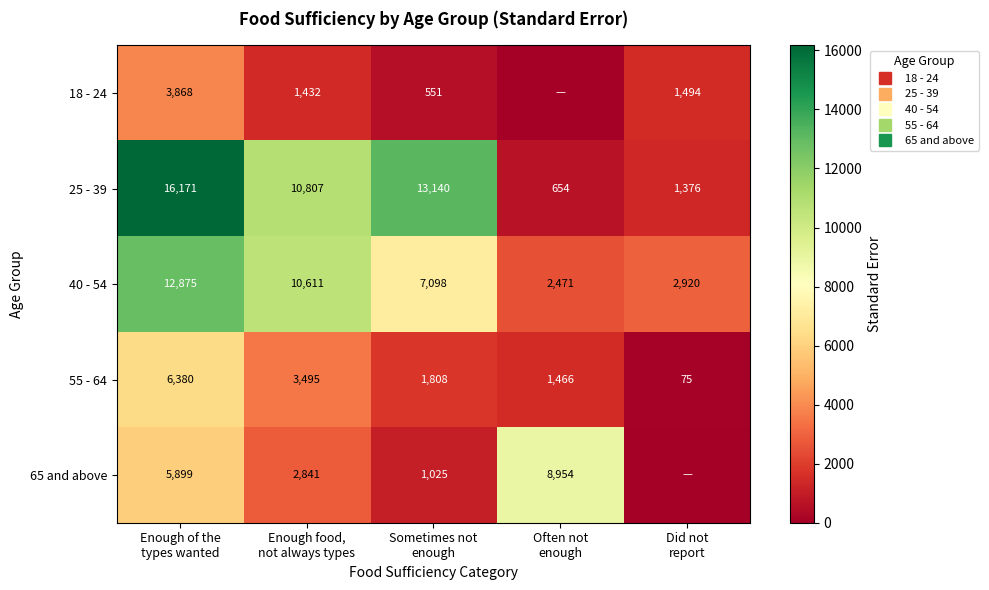

What is the total value across all series at Enough of the
types wanted?

45193.3